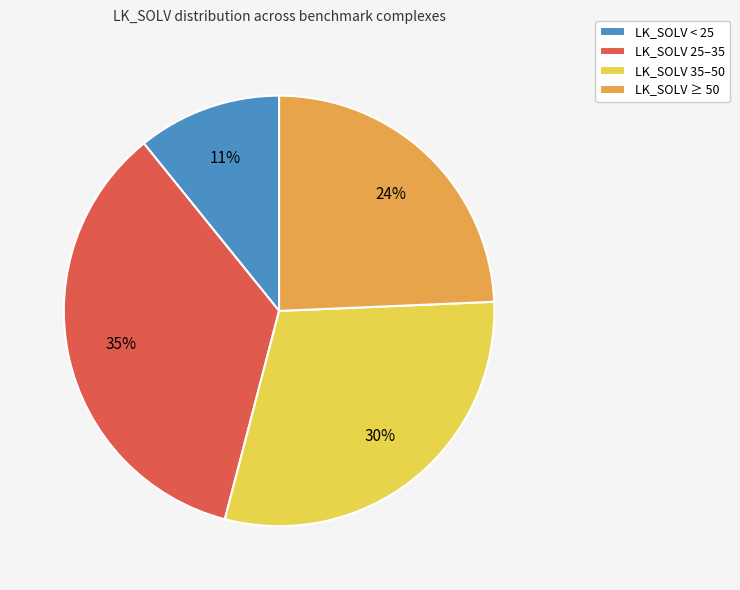

What is the ratio of the value at LK_SOLV 35–50 to the value at LK_SOLV ≥ 50?

1.2